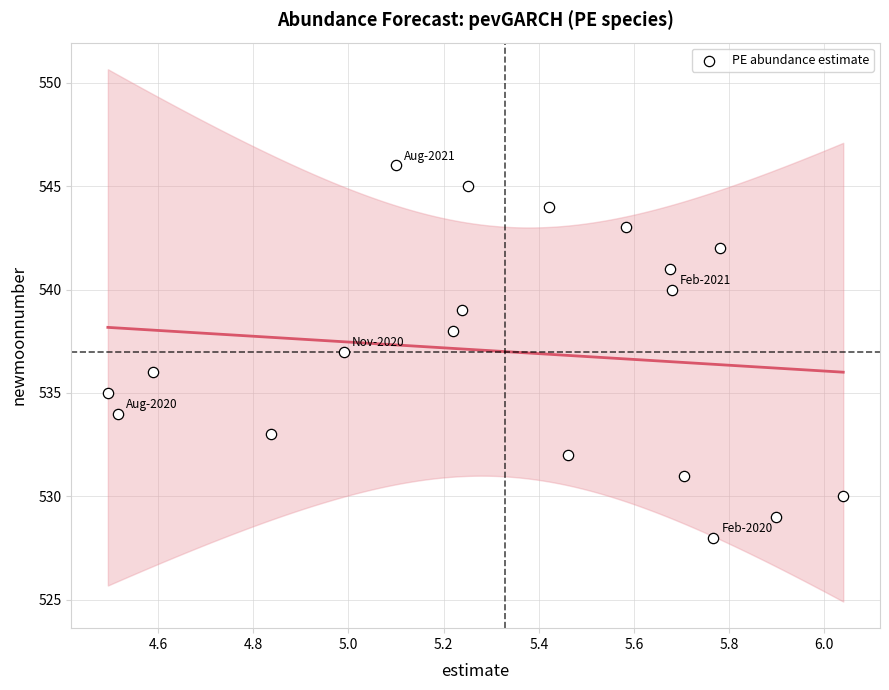

What is the range of Y values (max minus min)?

18